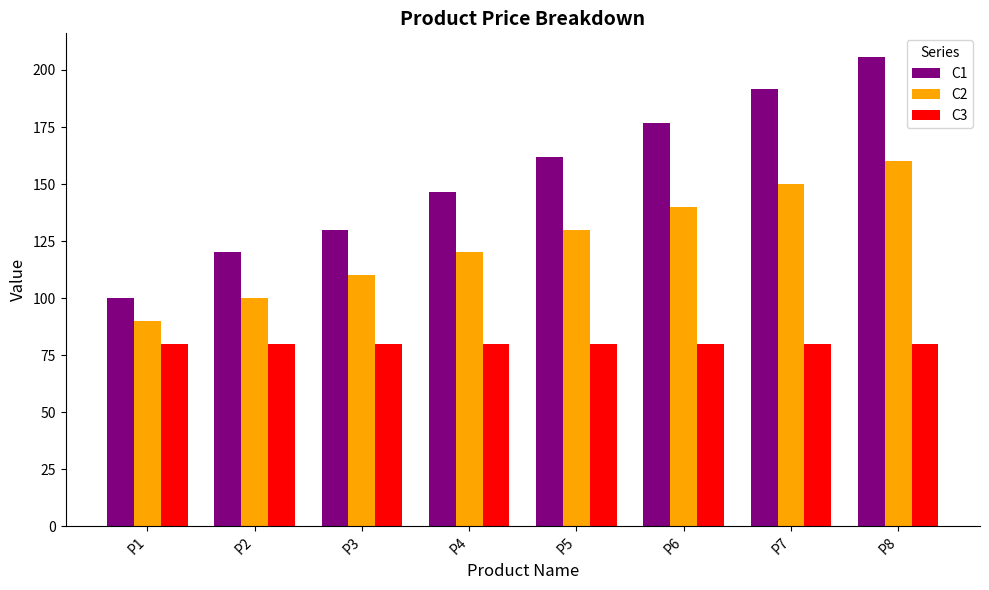

Which series has the widest spread of values?

C1